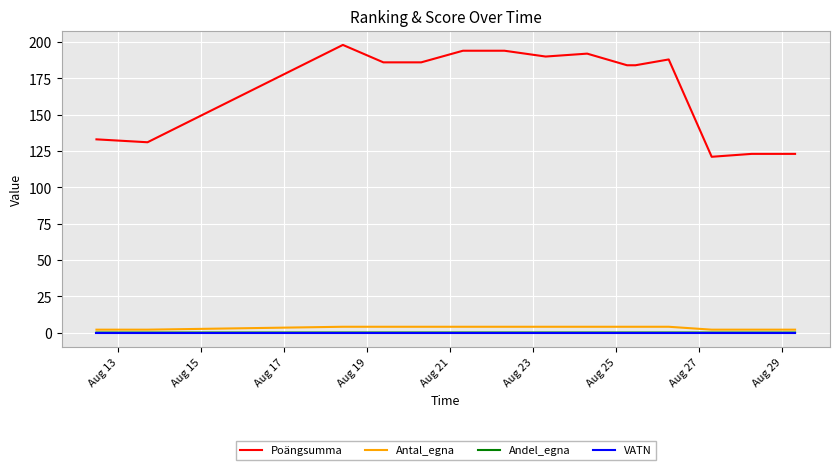

True or false: VATN and Poängsumma cross at least once.

False